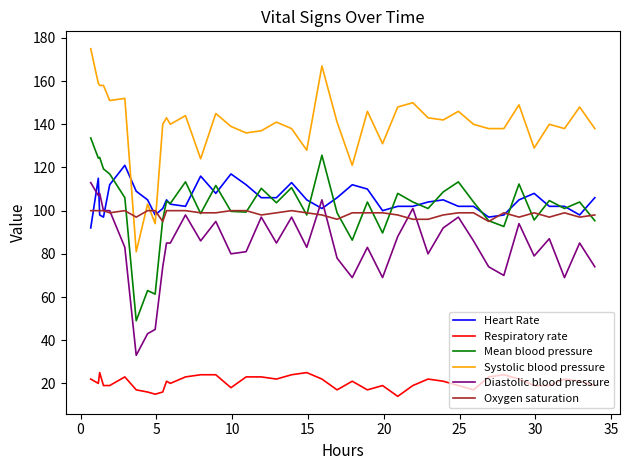

What is the difference between the second highest and minimum values in the Respiratory rate series?

11.0